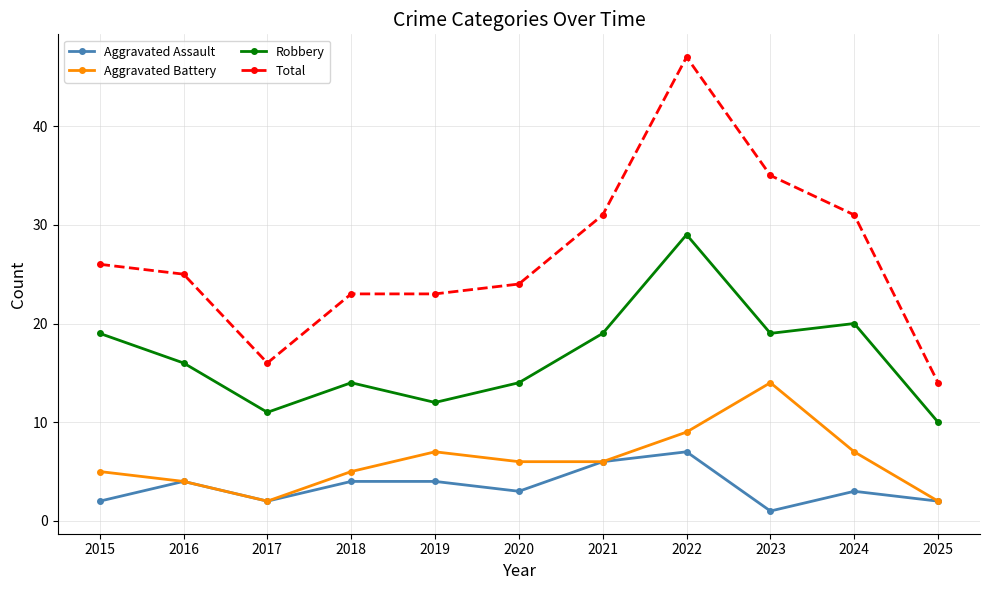

Reading left to right, what are all the values shown in this chart?

Aggravated Assault: 2	4	2	4	4	3	6	7	1	3	2
Aggravated Battery: 5	4	2	5	7	6	6	9	14	7	2
Robbery: 19	16	11	14	12	14	19	29	19	20	10
Total: 26	25	16	23	23	24	31	47	35	31	14